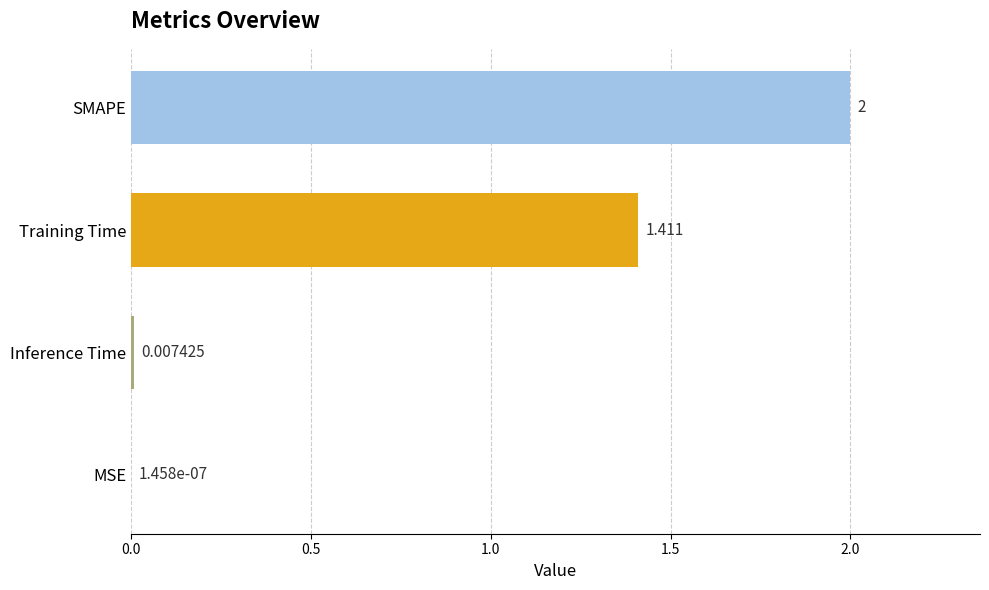

How many data points are above 1?

2